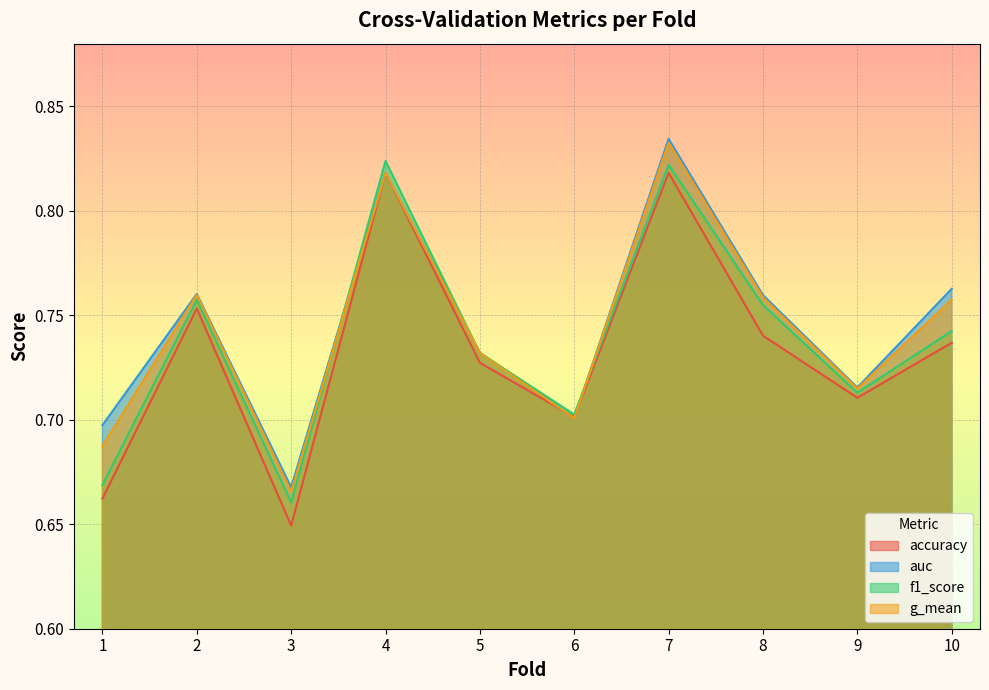

Is the value of auc at 9 greater than the value of f1_score at 3?

Yes